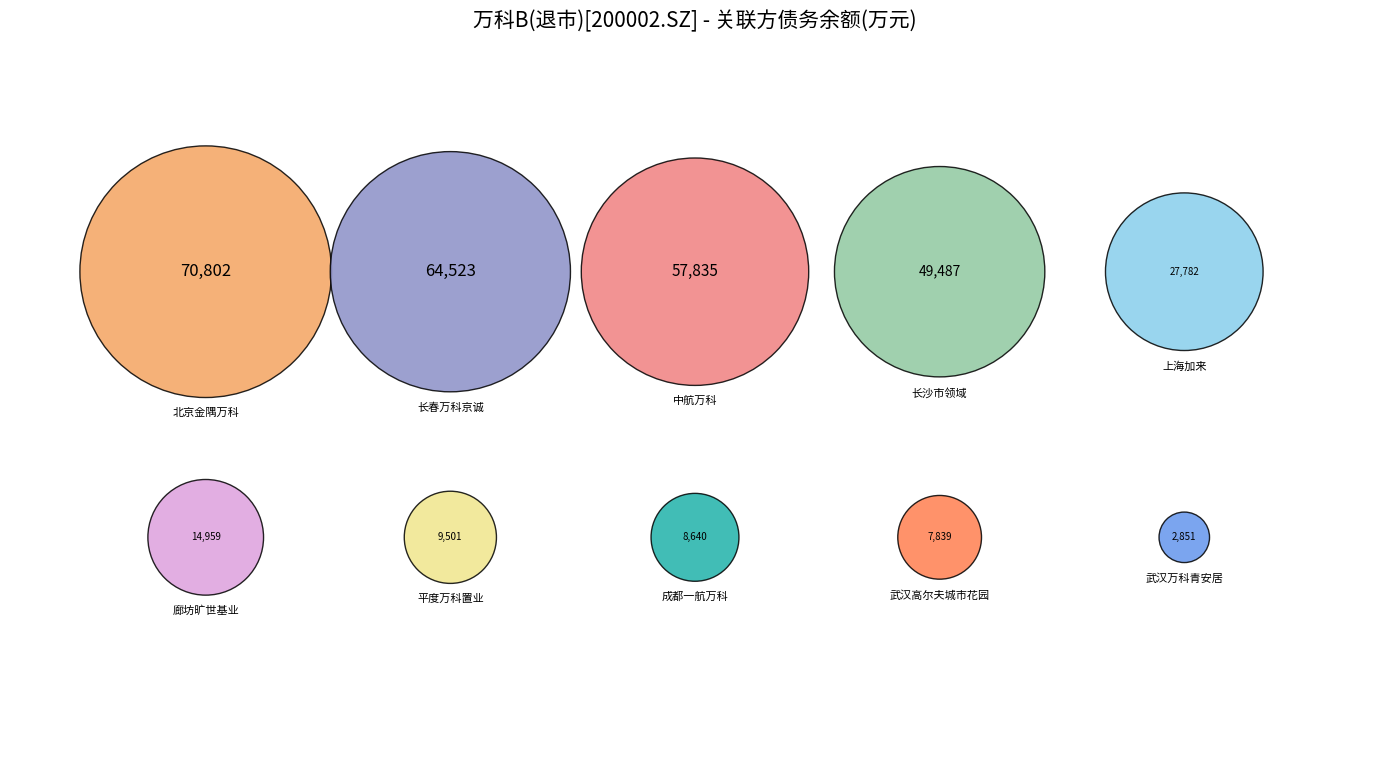

What is the smallest slice in the pie chart?

武汉万科青安居房地产有限公司